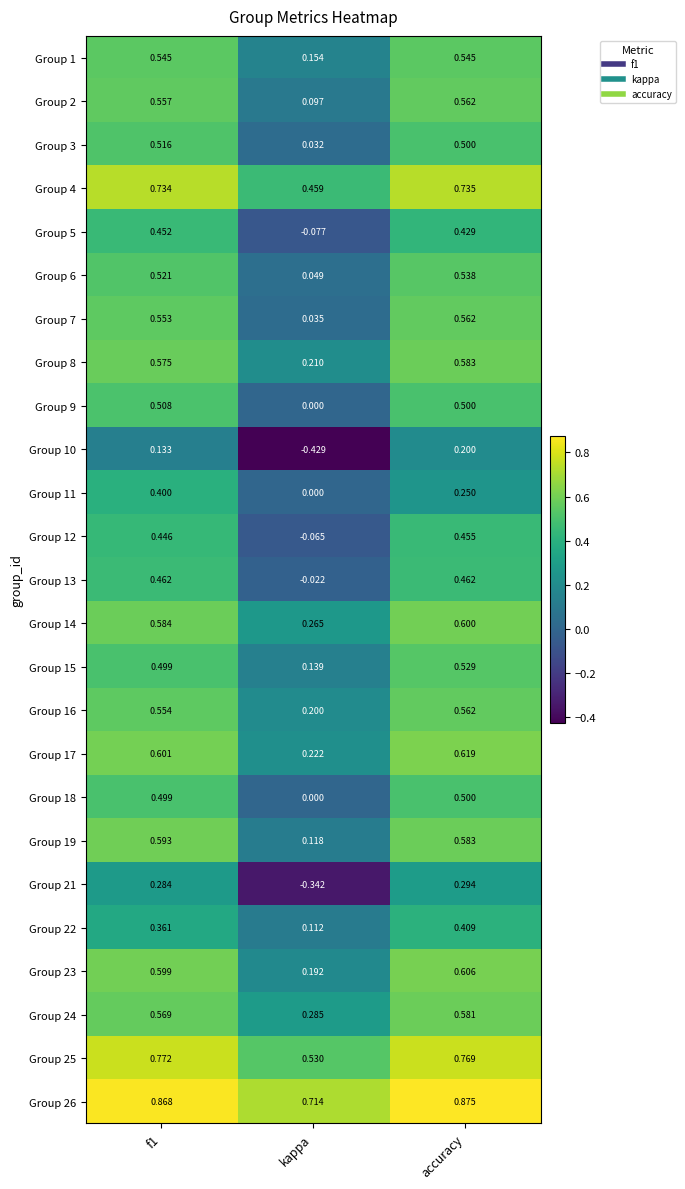

At which category is the sum across all series the highest?

accuracy